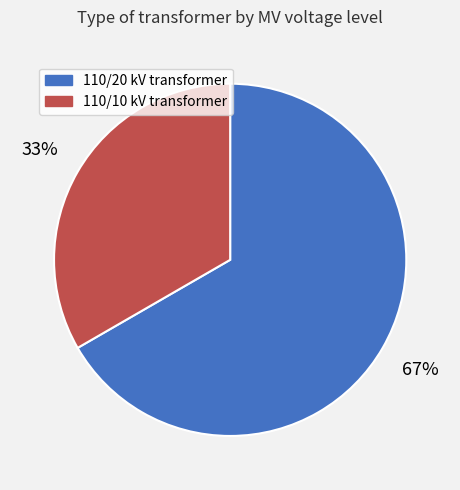

To the nearest percent, what is the average slice percentage?

50%